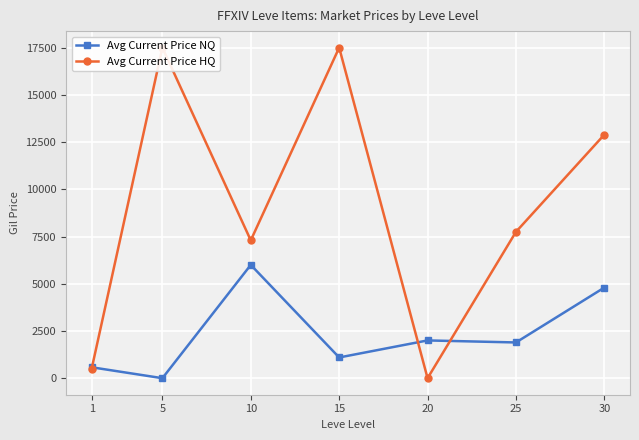

What is the maximum value shown in the chart?

17504.5